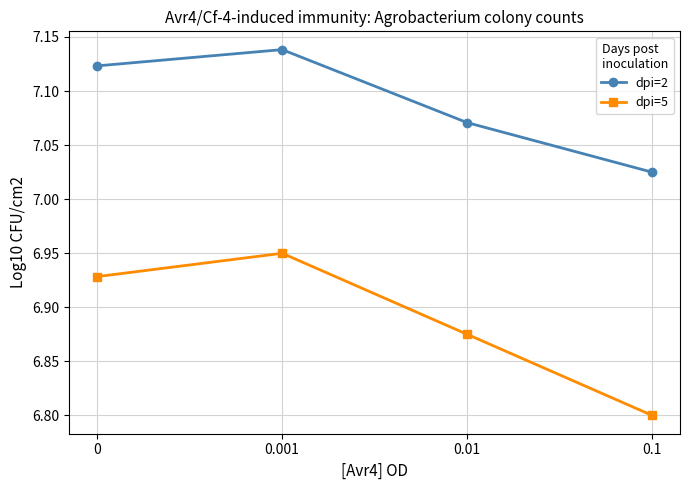

What position from the right is 0?

4